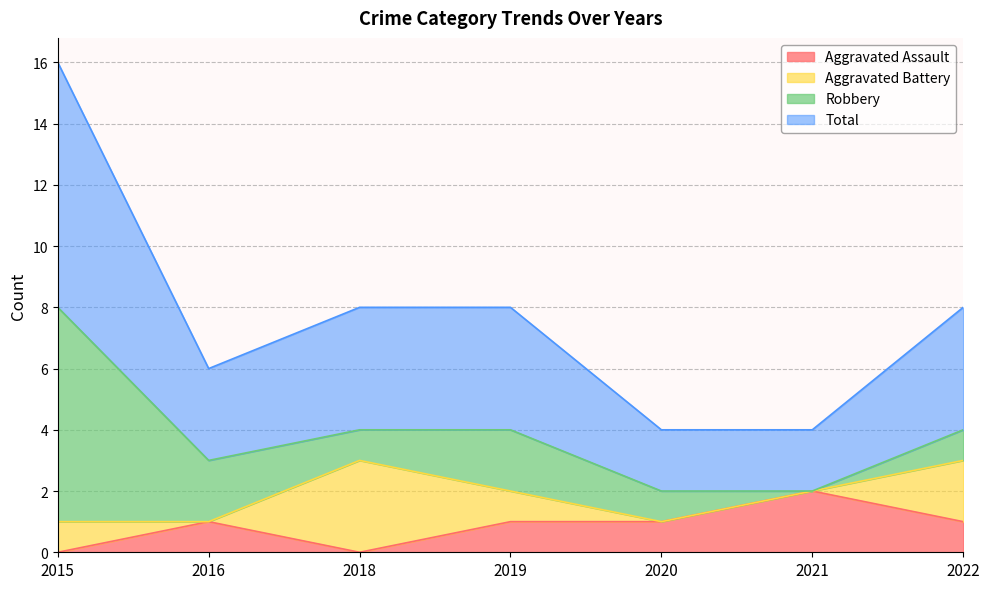

What value does the Total series have at 2021?

2